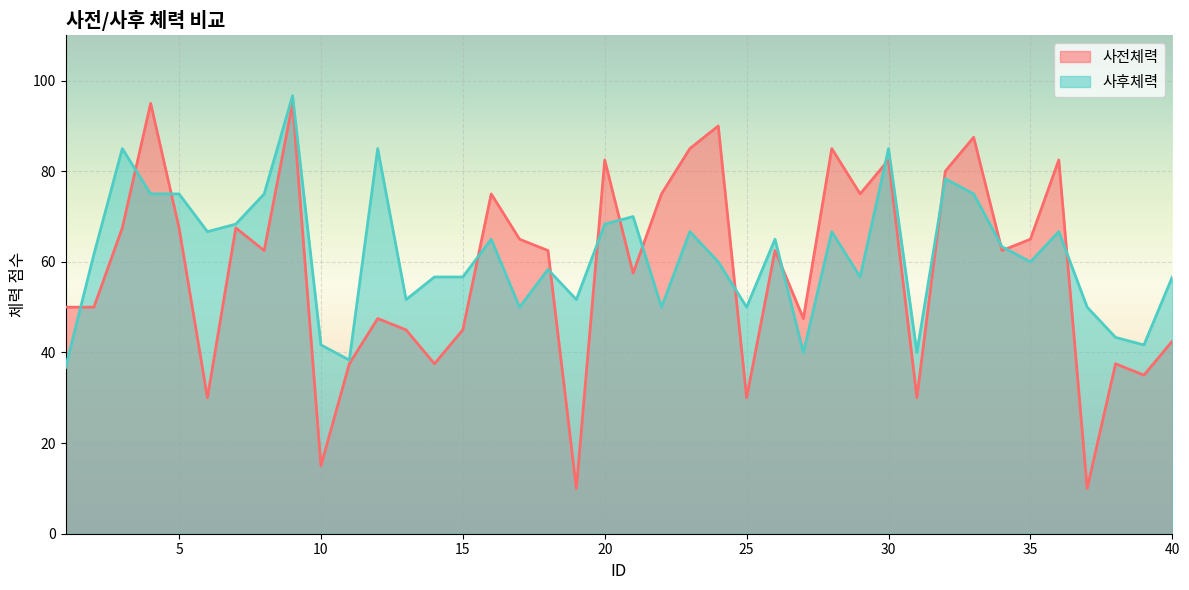

How many interior local valleys does the 사후체력 series have?

12